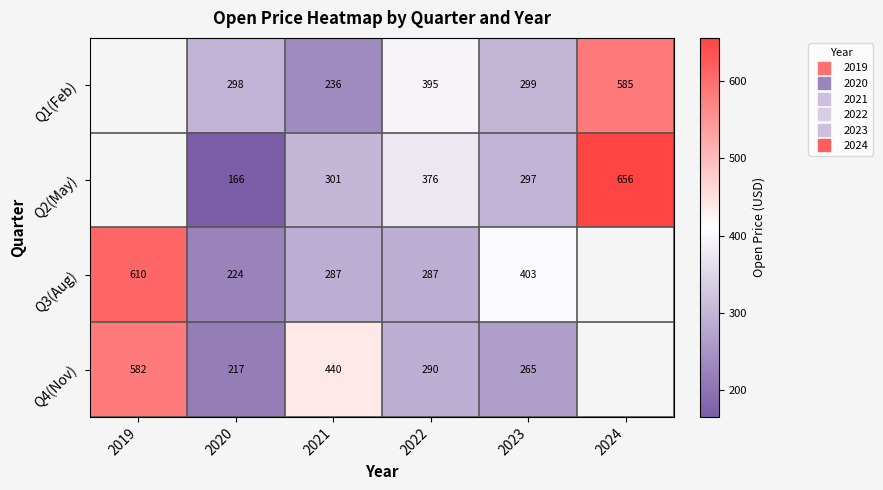

How many categories are shown in the chart?

6